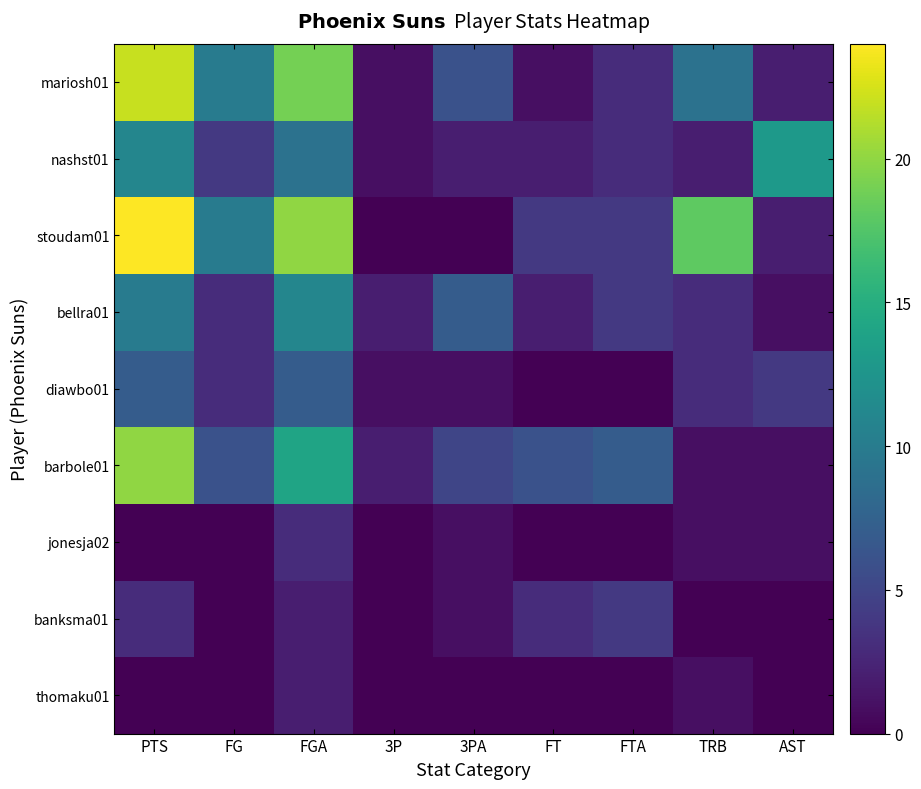

Reading left to right, what are all the values shown in this chart?

mariosh01: PTS=22	FG=10	FGA=19	3P=1	3PA=6	FT=1	FTA=3	TRB=9	AST=2
nashst01: PTS=11	FG=4	FGA=9	3P=1	3PA=2	FT=2	FTA=3	TRB=2	AST=13
stoudam01: PTS=24	FG=10	FGA=20	3P=0	3PA=0	FT=4	FTA=4	TRB=18	AST=2
bellra01: PTS=10	FG=3	FGA=11	3P=2	3PA=7	FT=2	FTA=4	TRB=3	AST=1
diawbo01: PTS=7	FG=3	FGA=7	3P=1	3PA=1	FT=0	FTA=0	TRB=3	AST=4
barbole01: PTS=20	FG=6	FGA=14	3P=2	3PA=5	FT=6	FTA=7	TRB=1	AST=1
jonesja02: PTS=0	FG=0	FGA=3	3P=0	3PA=1	FT=0	FTA=0	TRB=1	AST=1
banksma01: PTS=3	FG=0	FGA=2	3P=0	3PA=1	FT=3	FTA=4	TRB=0	AST=0
thomaku01: PTS=0	FG=0	FGA=2	3P=0	3PA=0	FT=0	FTA=0	TRB=1	AST=0